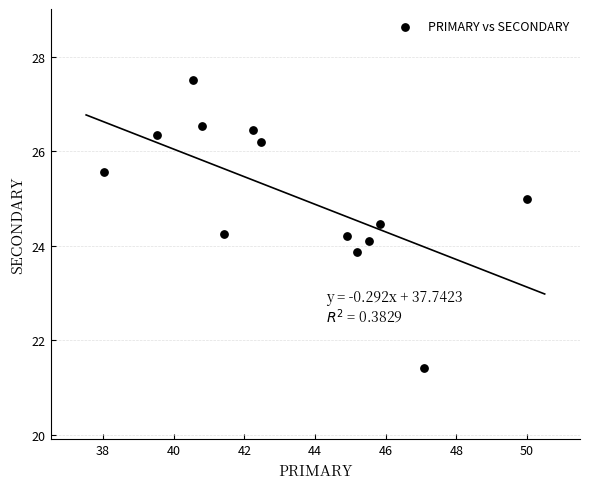

What is the range of Y values (max minus min)?

6.1